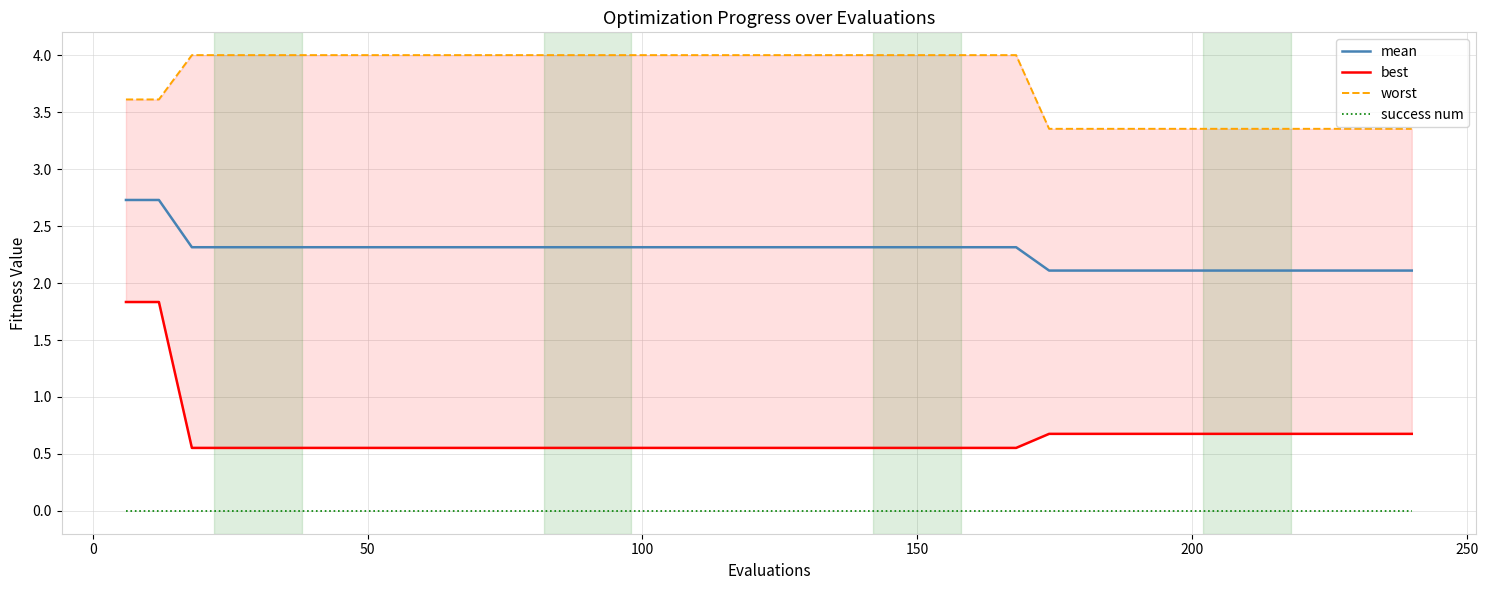

True or false: mean and success num intersect in this chart.

False